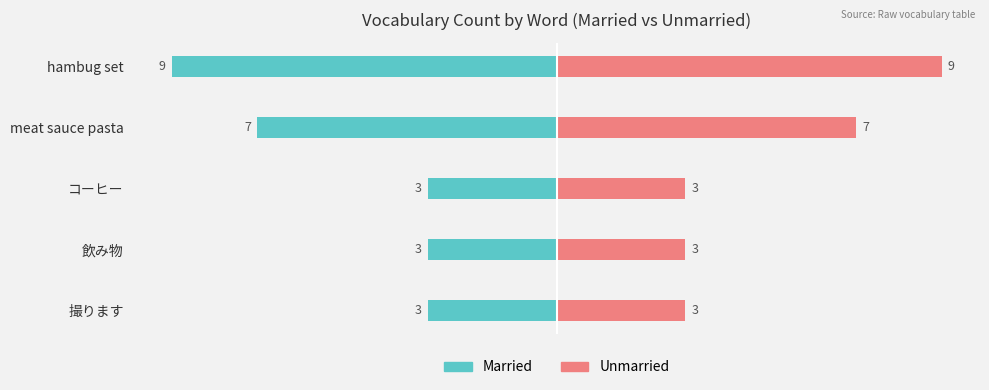

What is the value of the Unmarried bar at the 2nd from the left?

3